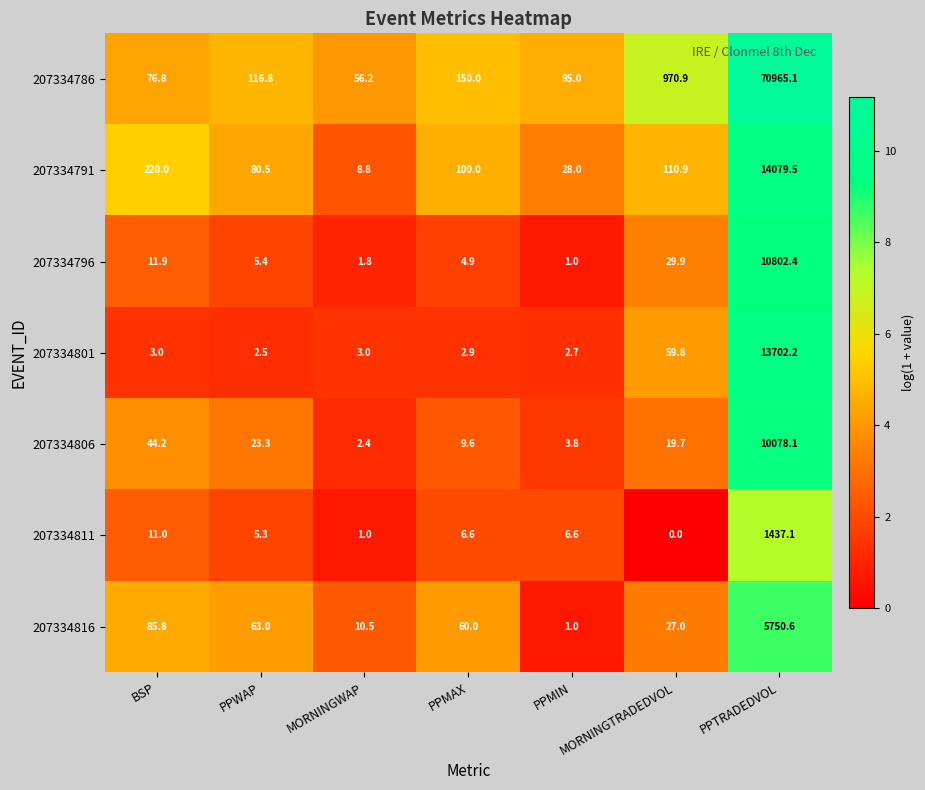

How many series are shown in this chart?

7